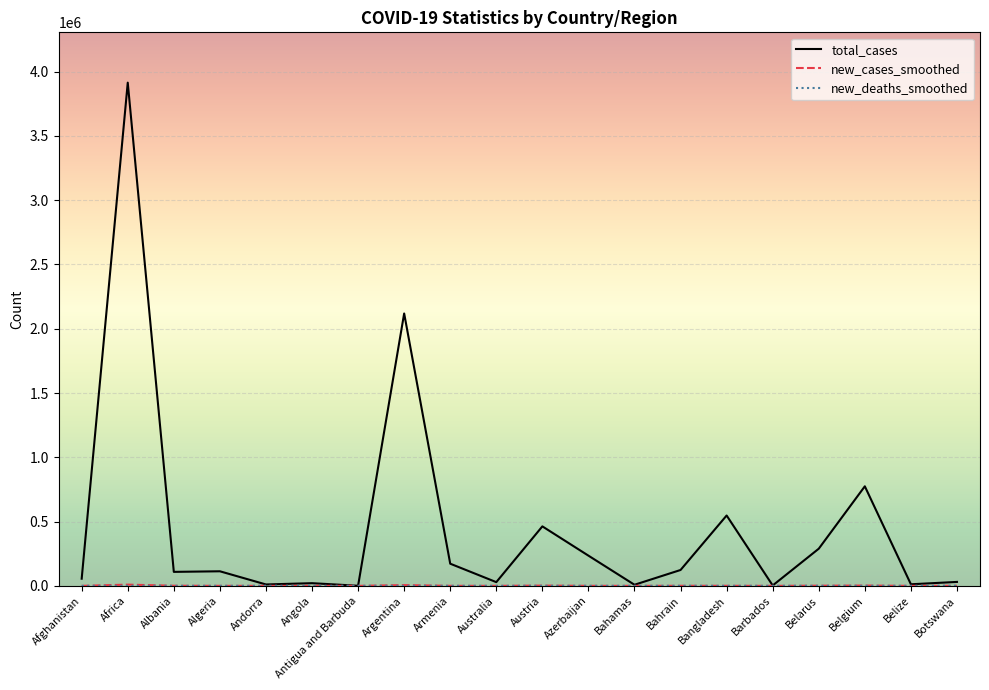

Which label corresponds to the largest value in the chart?

Africa